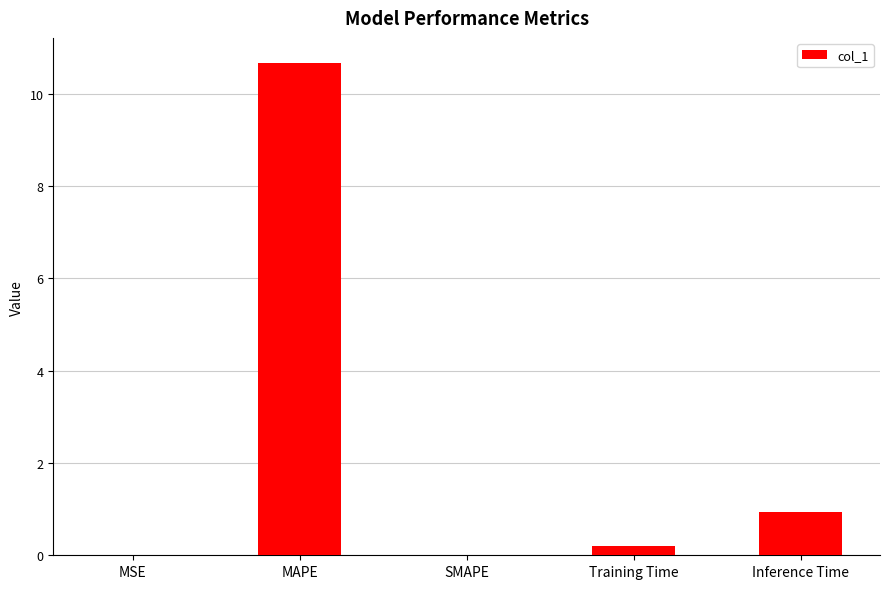

Which has a higher value, Training Time or MAPE?

MAPE